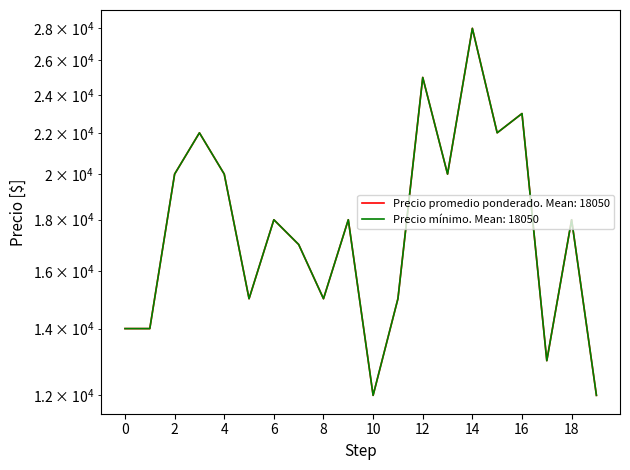

What is the minimum value shown in the chart?

12000